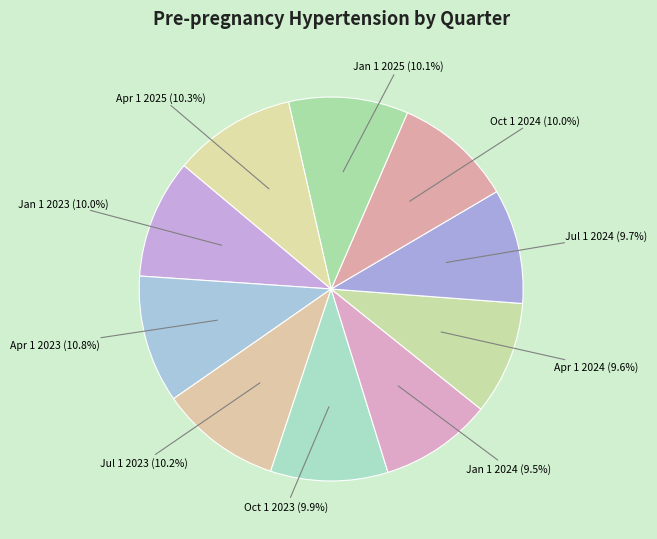

Between Oct 1 2023 (9.9%) and Apr 1 2023 (10.8%), which is larger?

Apr 1 2023 (10.8%)